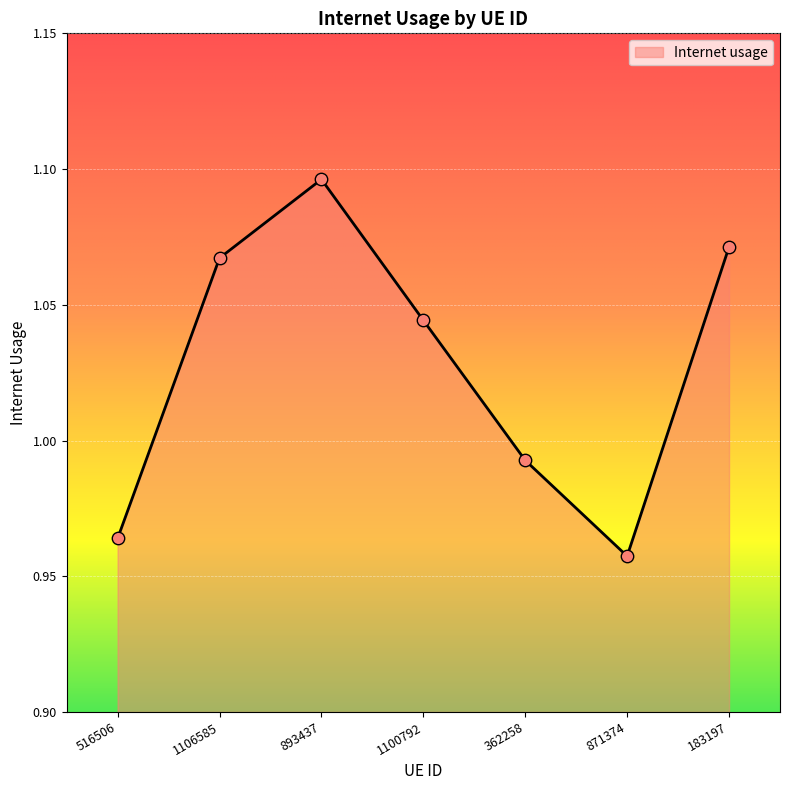

Which has a higher value, 1100792 or 1106585?

1106585